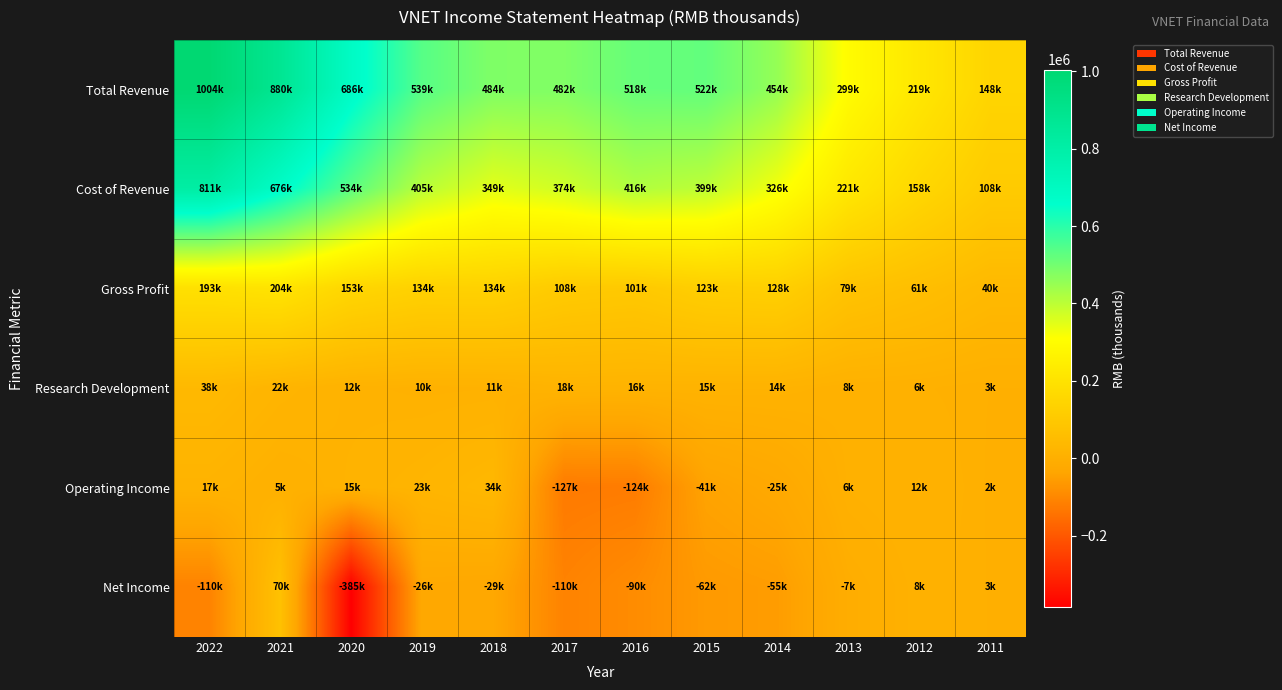

What is the difference between the highest and lowest values at 2018?

512600